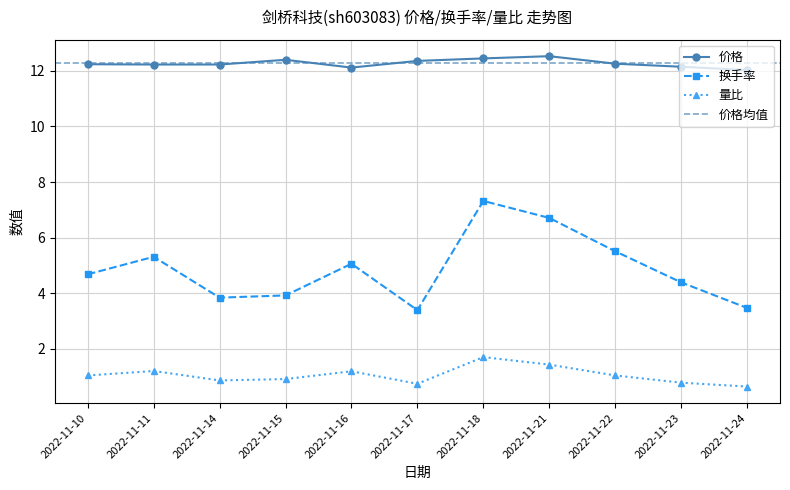

Does the chart have visible grid lines?

Yes